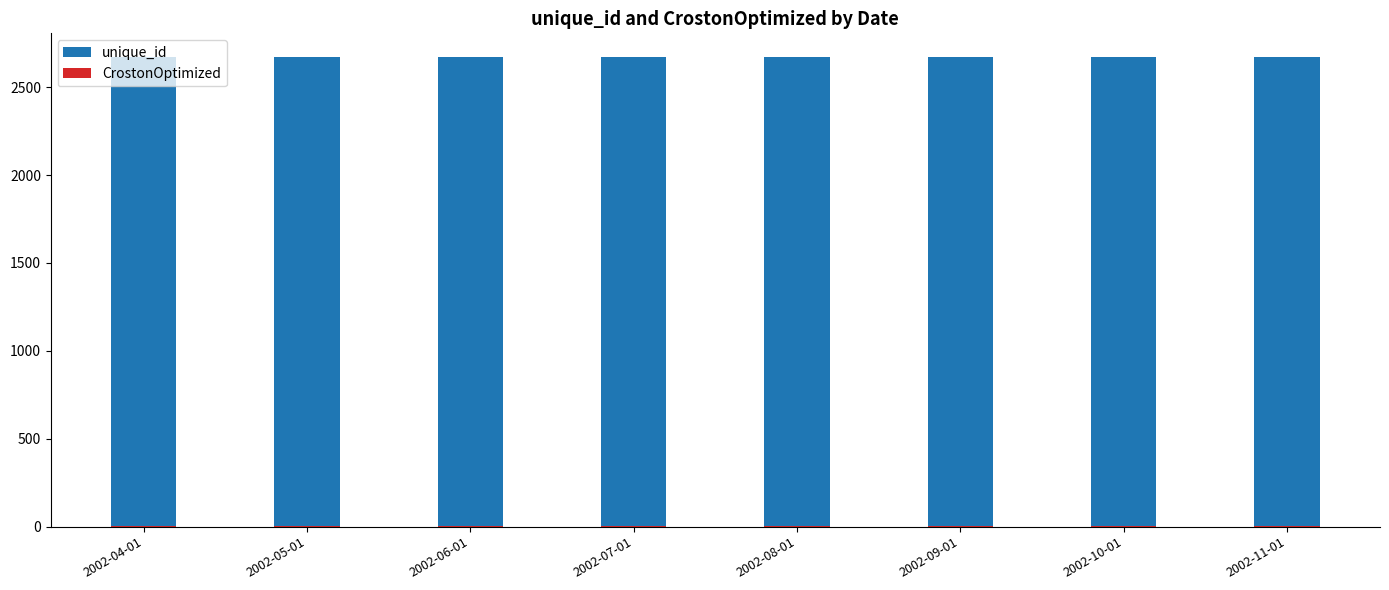

Which label corresponds to the largest value in the chart?

2002-04-01